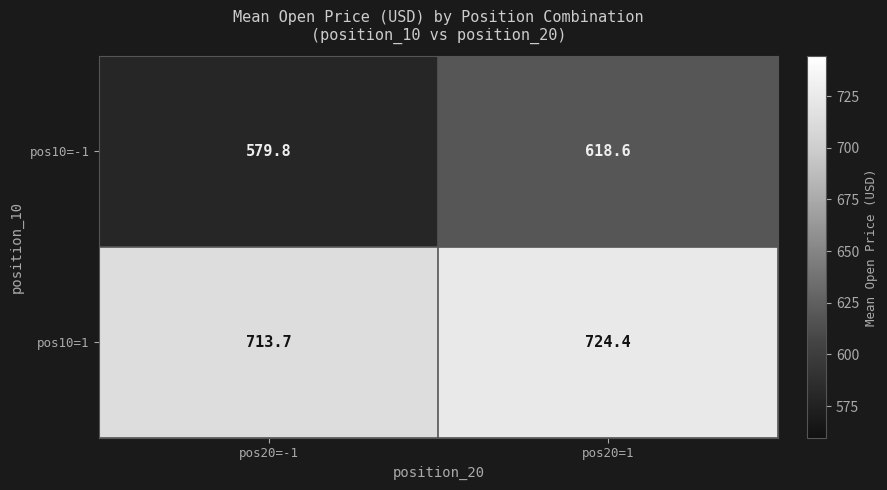

At which category is the sum across all series the highest?

pos20=1